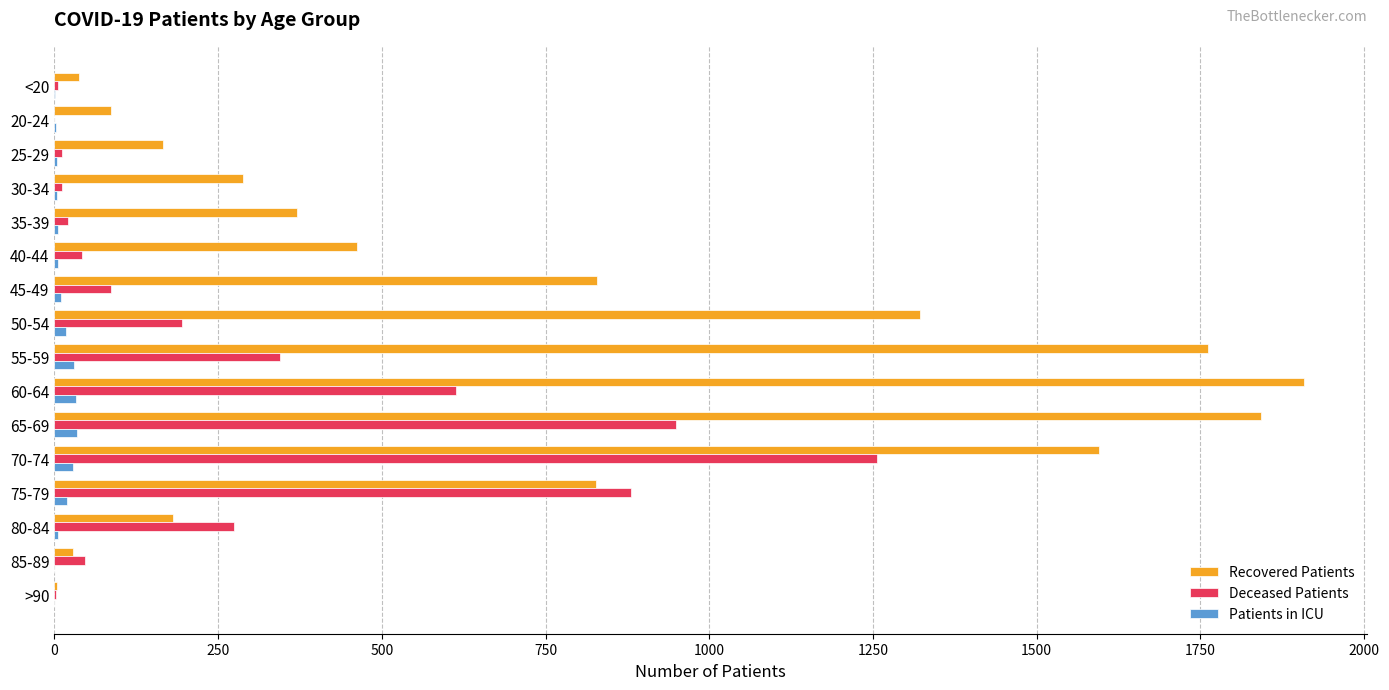

How many data points does each series have?

16